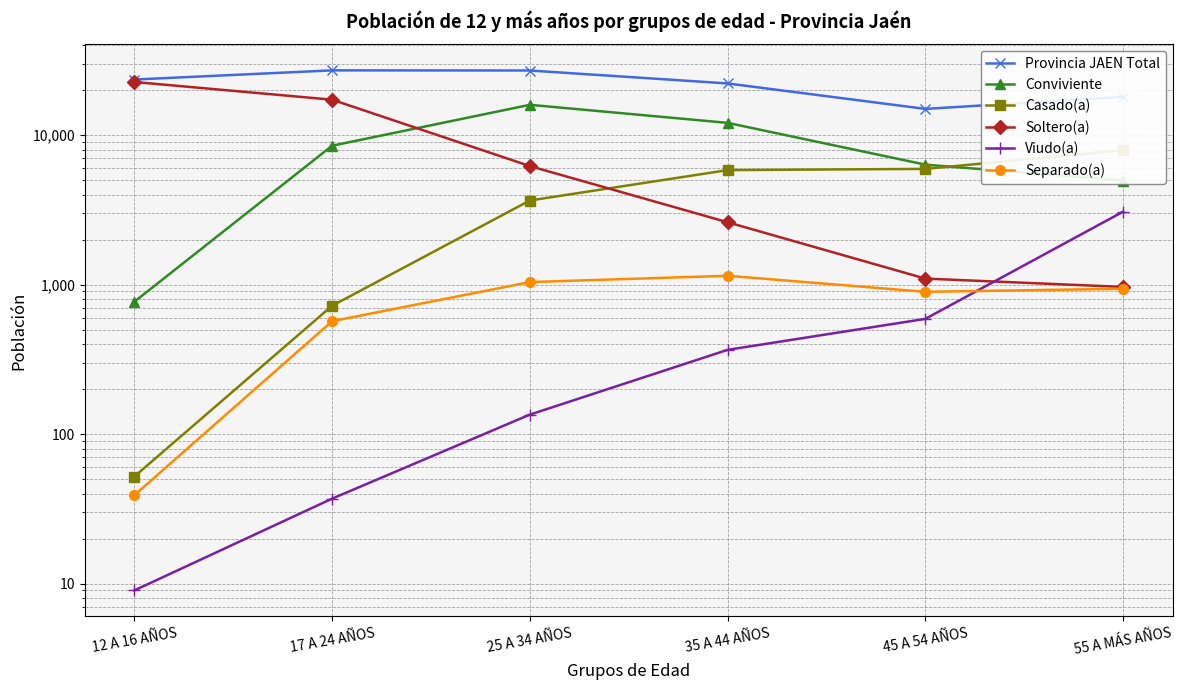

The Separado(a) series shows 504 at 35 A 44 AÑOS. True or false?

False